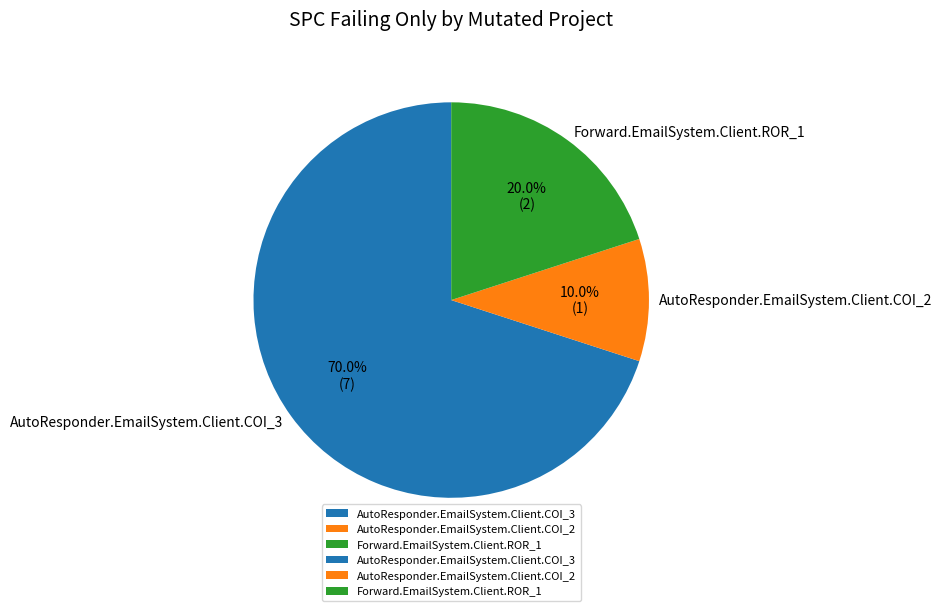

Is AutoResponder.EmailSystem.Client.COI_3 the majority of the pie?

Yes